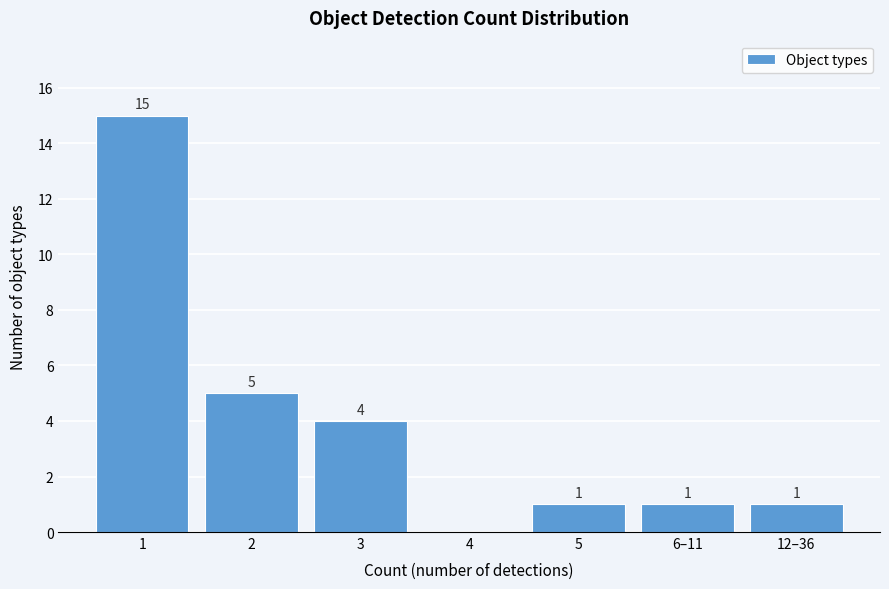

Reading left to right, extract all data points from this chart.

1=15	2=5	3=4	4=0	5=1	6–11=1	12–36=1